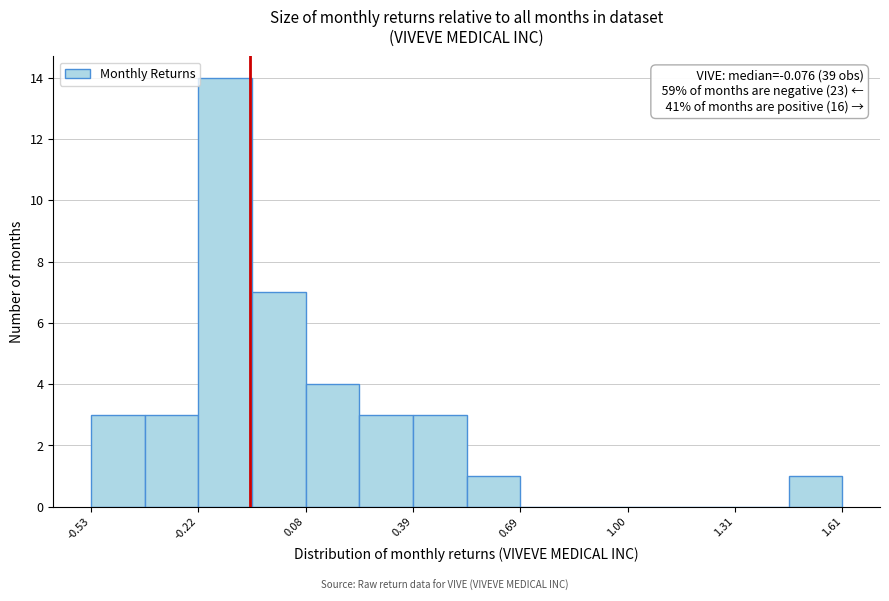

Read against the x-axis, roughly where is the centre of the tallest bar?

-0.15